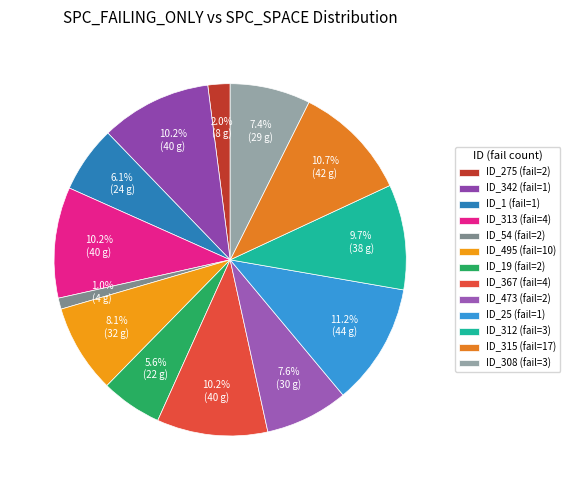

How many segments does this pie chart have?

13